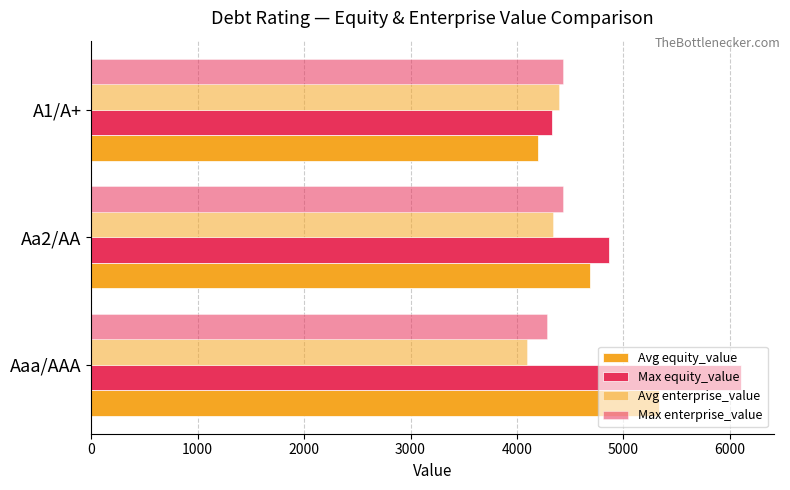

What is the average value of the Max equity_value series?

5101.9